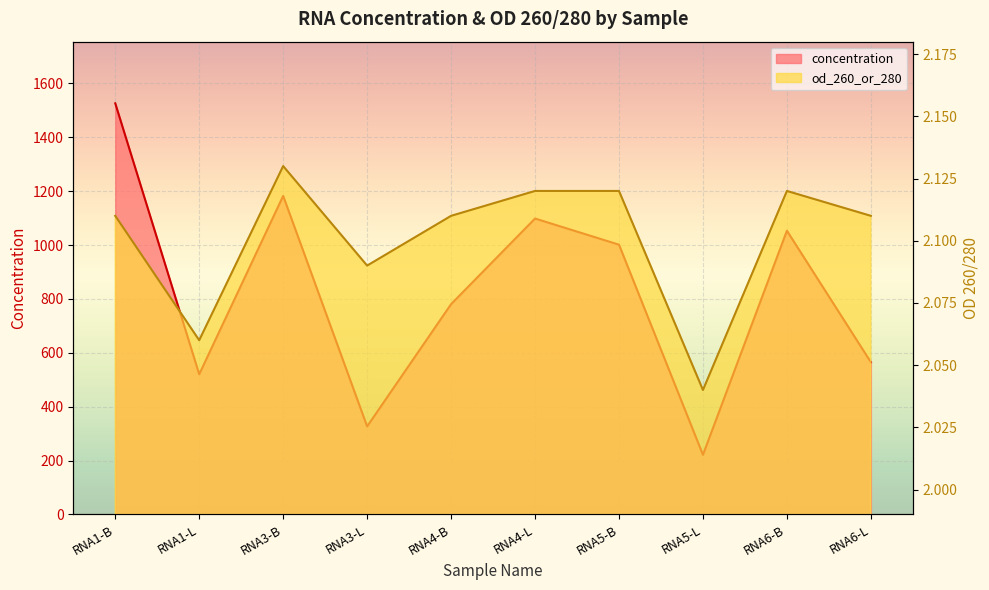

What is the maximum value shown in the chart?

1525.9